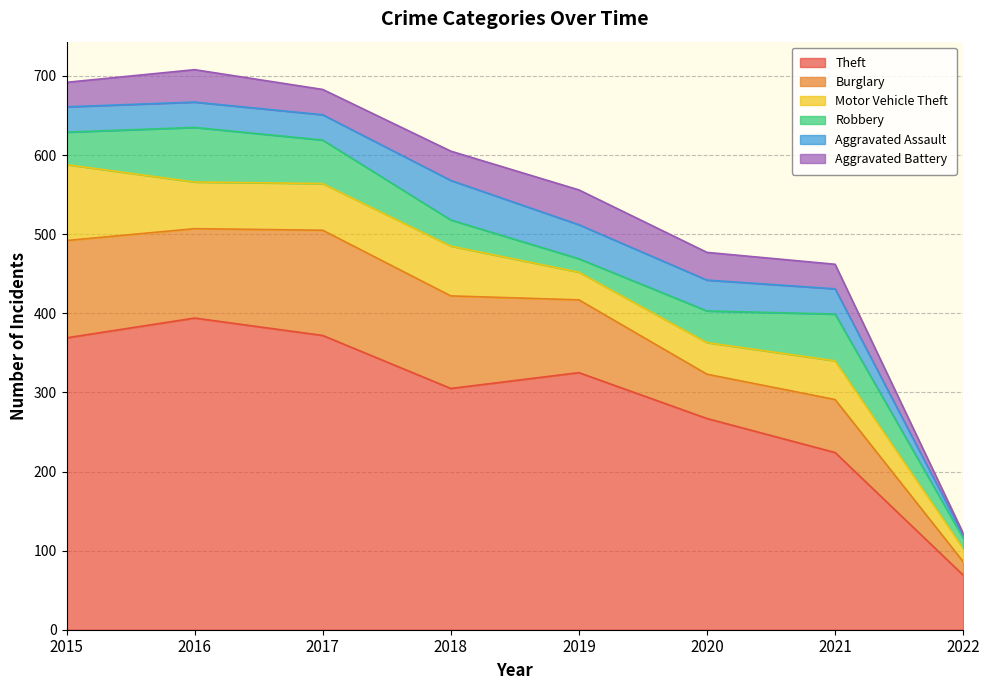

How many interior local peaks does the Robbery series have?

2